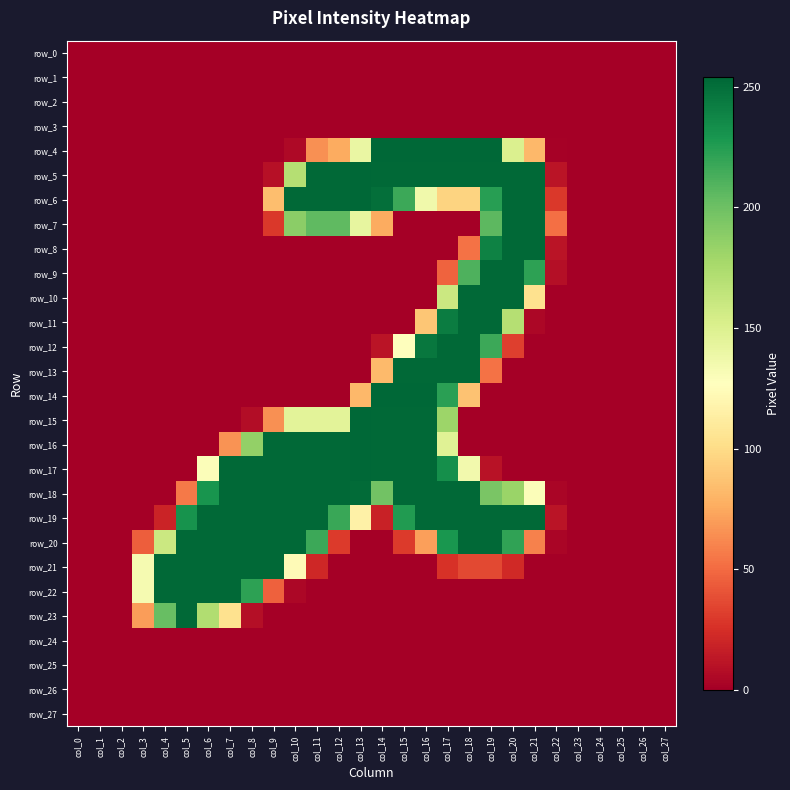

Where is row_21 nearest to the value 126?

col_10